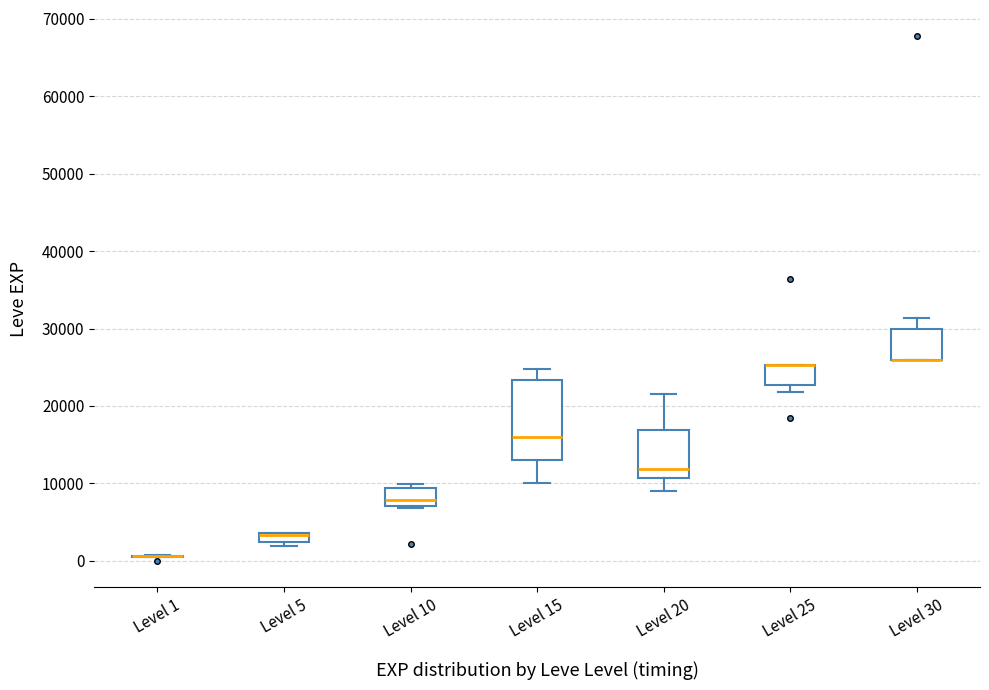

Which box is the tallest, from its lower edge to its upper edge?

Level 15